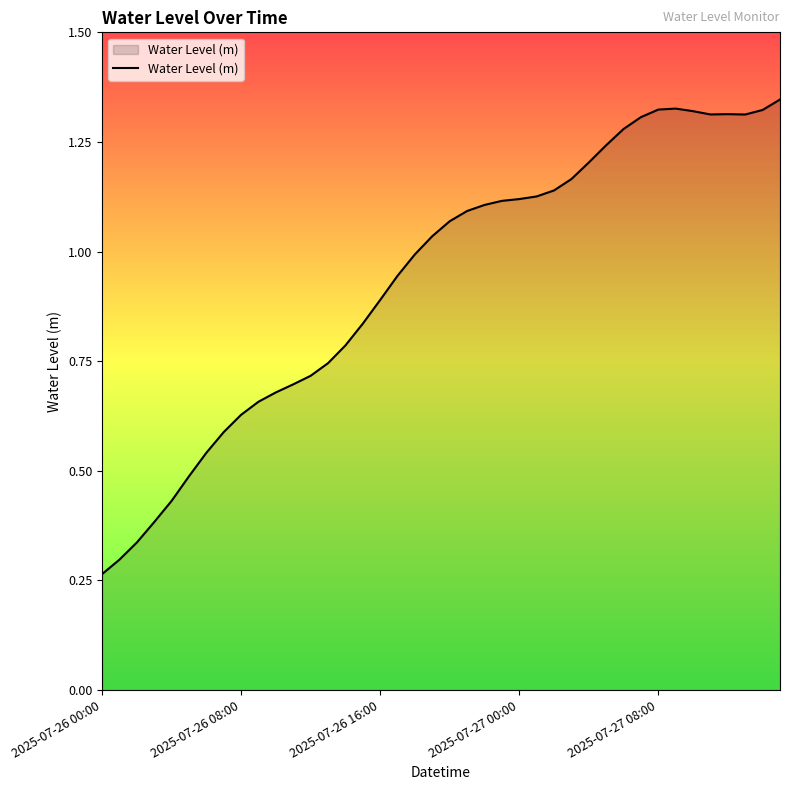

Does the chart display data point markers on the line(s)?

No